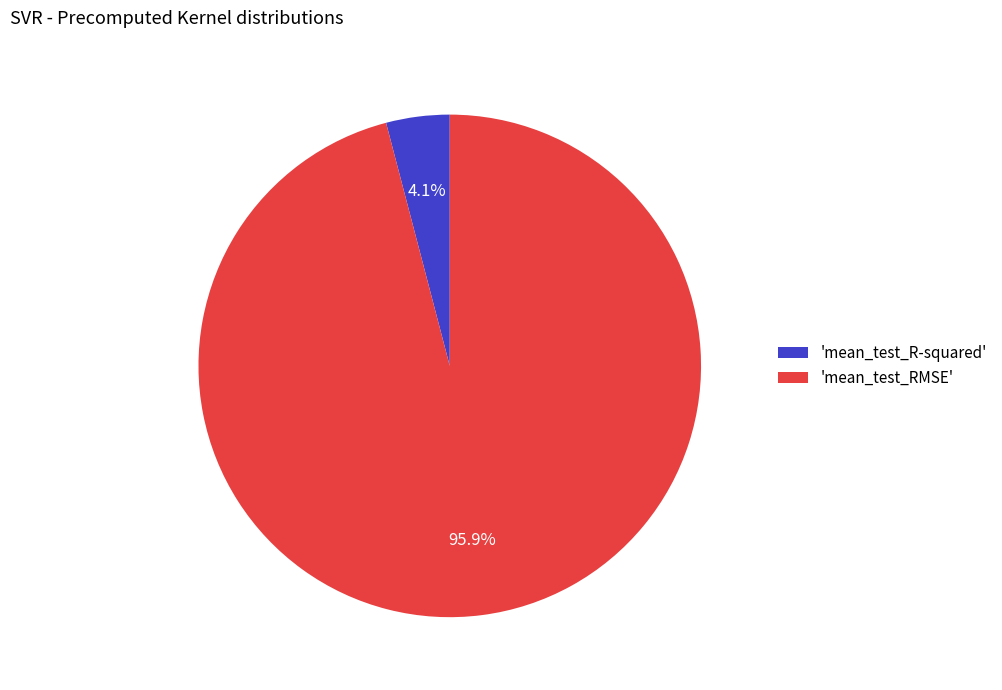

Rank the categories by value from lowest to highest.

'mean_test_R-squared', 'mean_test_RMSE'